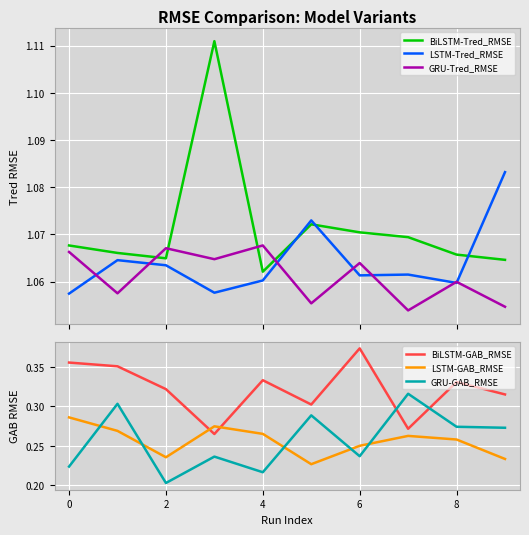

Where is GRU-Tred_RMSE nearest to the value 1?

7